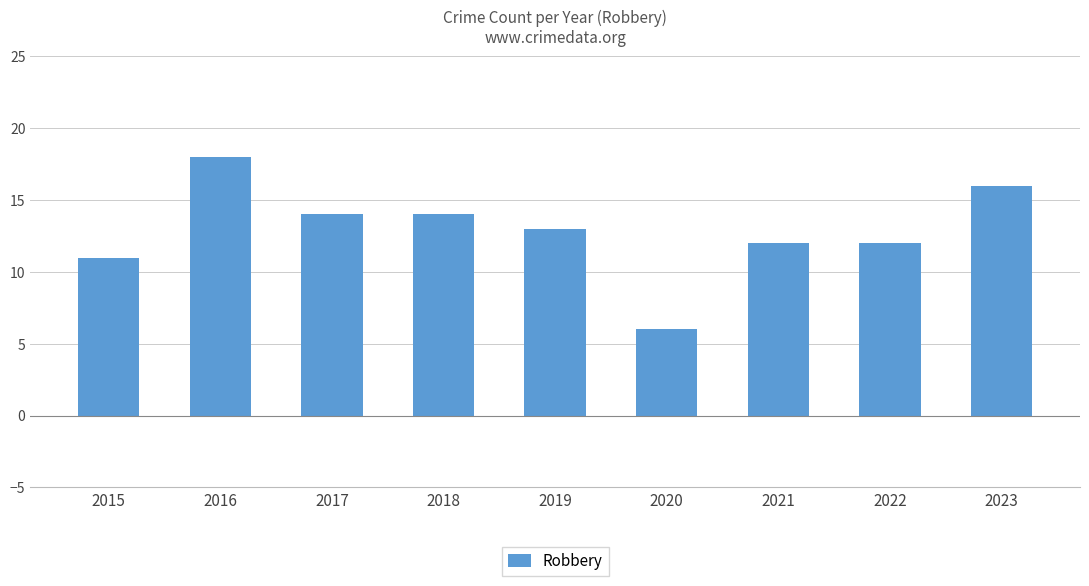

What is the difference between the maximum and minimum values?

12